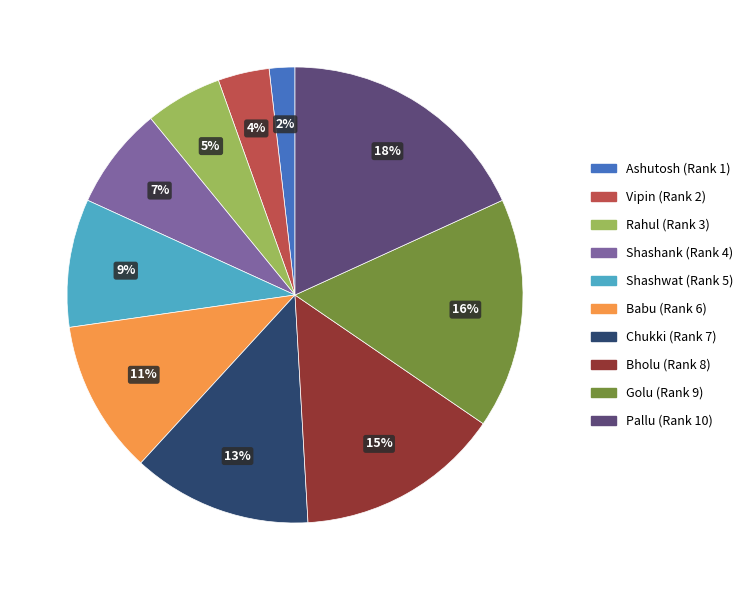

What is the ratio of the value at Pallu to the value at Chukki?

1.4